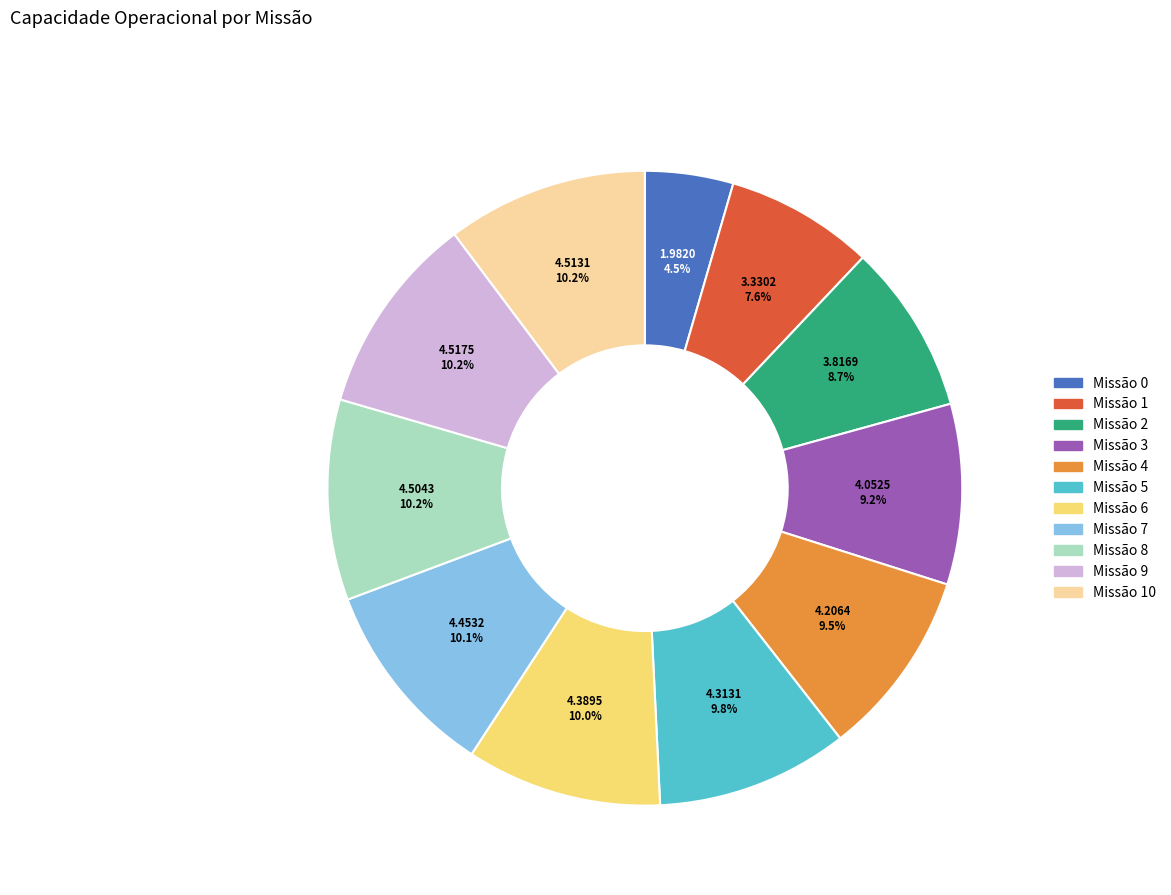

Is there a majority slice in this chart?

No